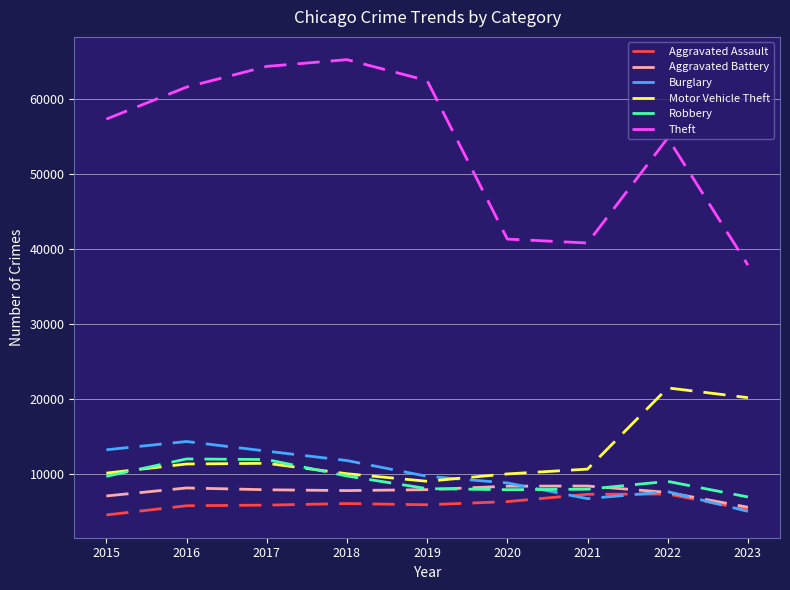

What is the total value across all series at 2016?

112954